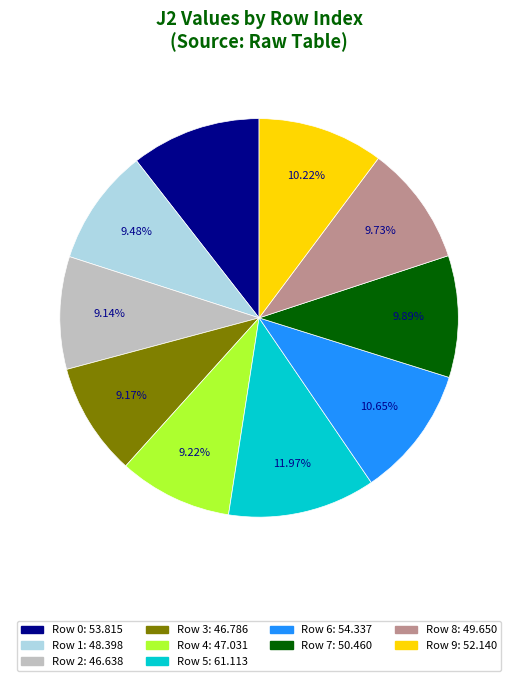

Is there any slice that represents more than half of the pie?

No